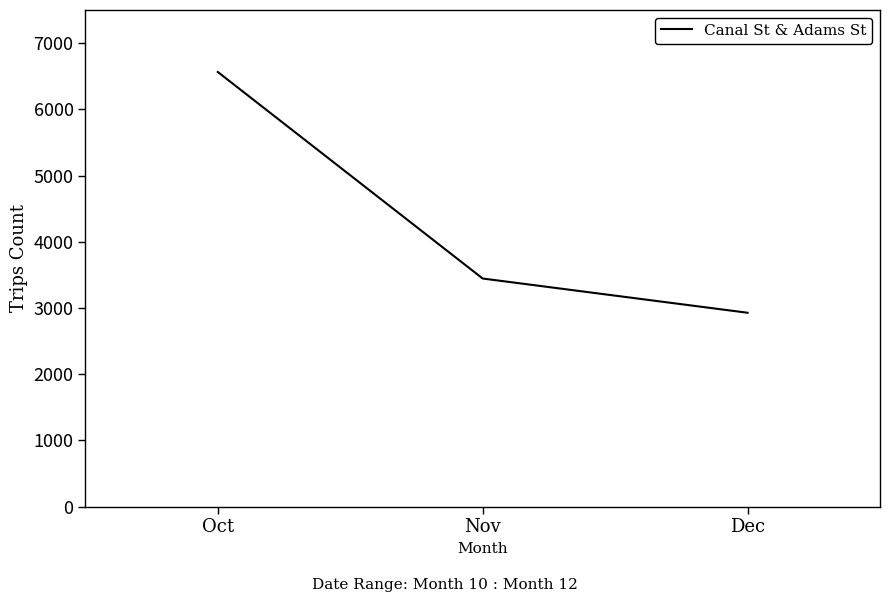

Reading right to left, extract all data points from this chart.

2928	3445	6564